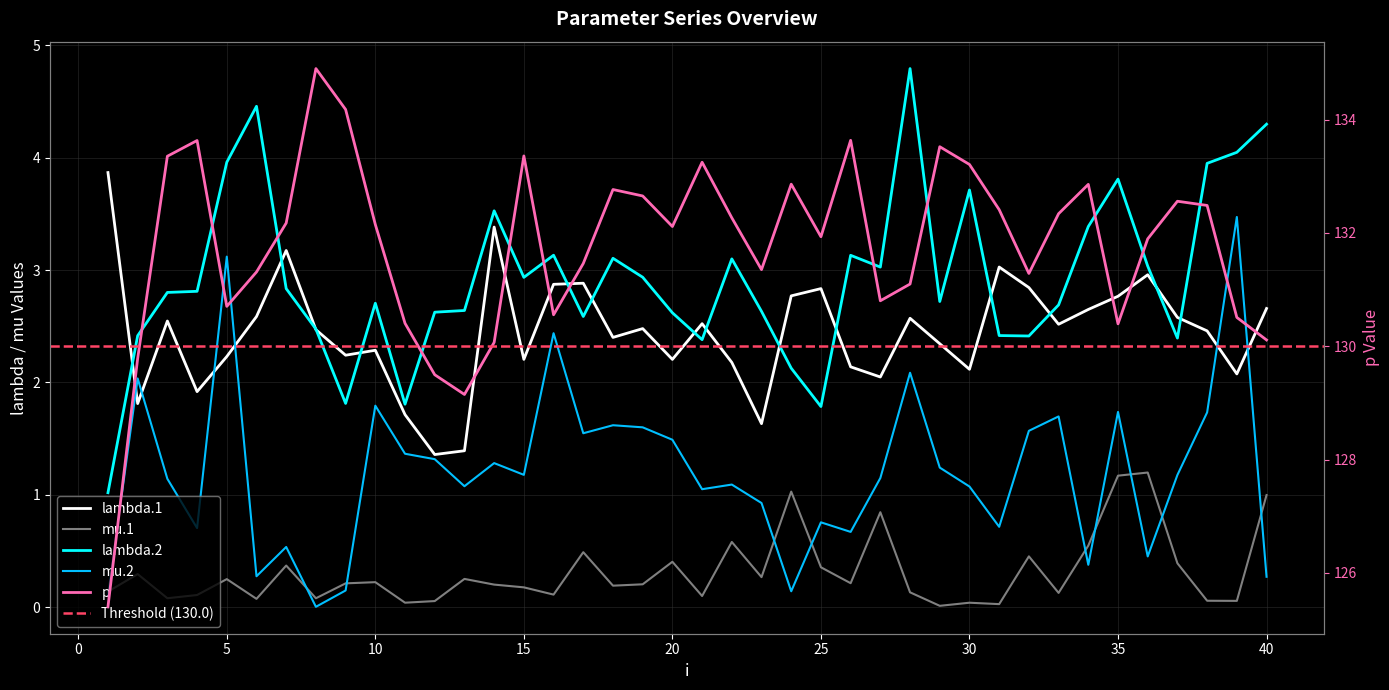

At which category is the sum across all series the highest?

38